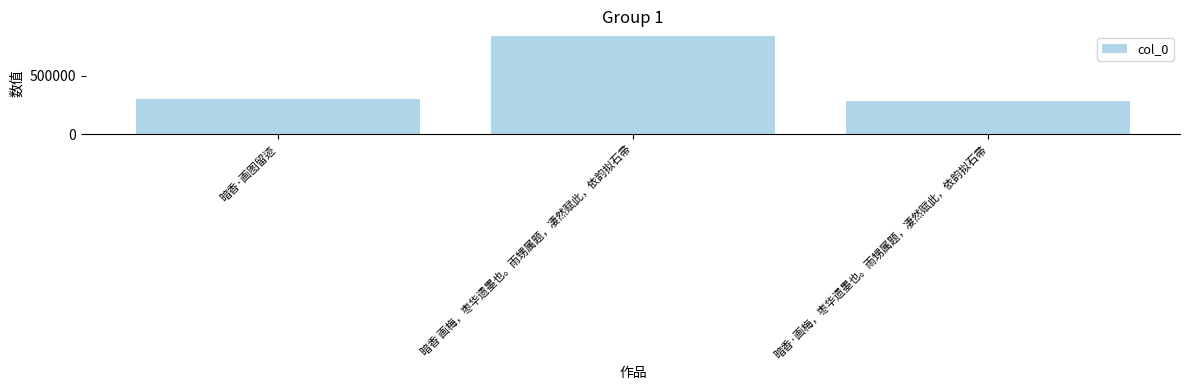

Which category has the highest value across all series?

暗香 画梅，枣华遗墨也。雨甥属题，凄然赋此，依韵拟石帚